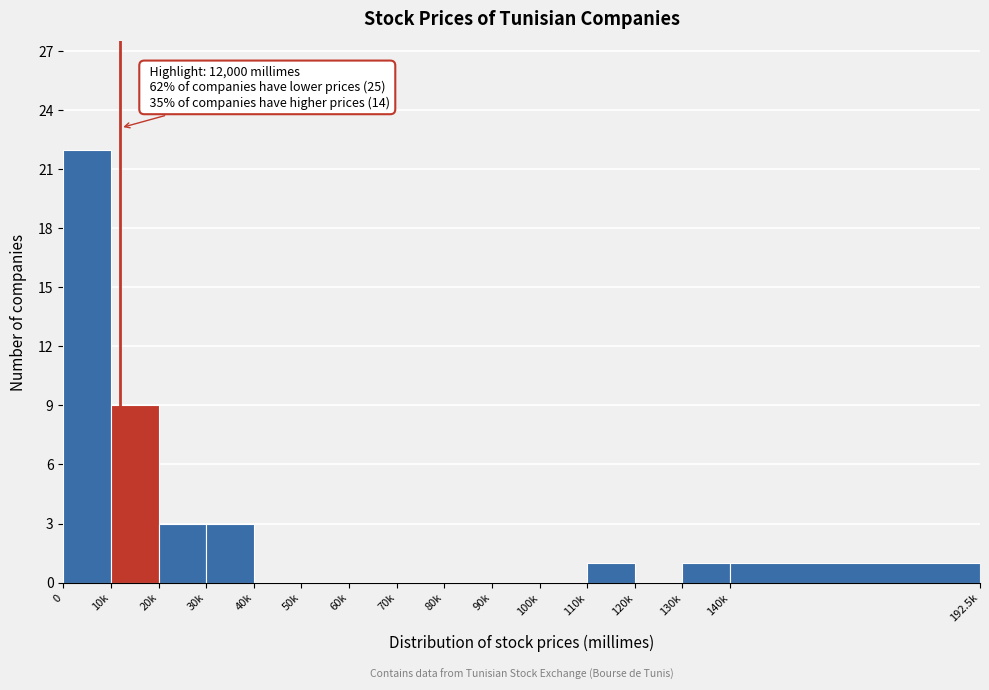

Reading left to right, what are all the values shown in this chart?

0=22	10k=9	20k=3	30k=3	40k=0	50k=0	60k=0	70k=0	80k=0	90k=0	100k=0	110k=1	120k=0	130k=1	140k=1